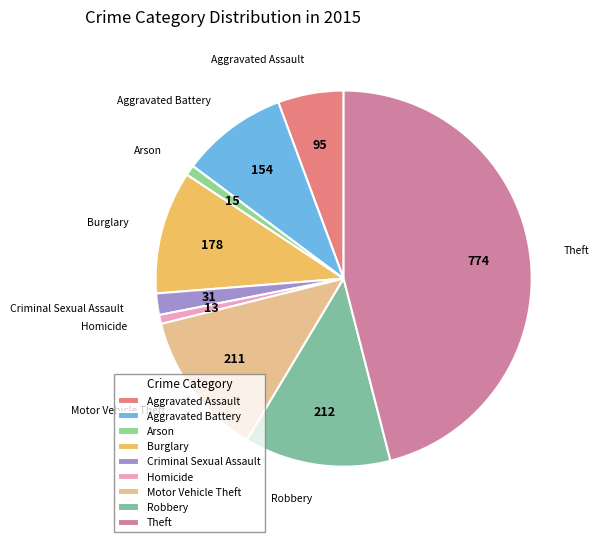

How many slices are in this pie chart?

9